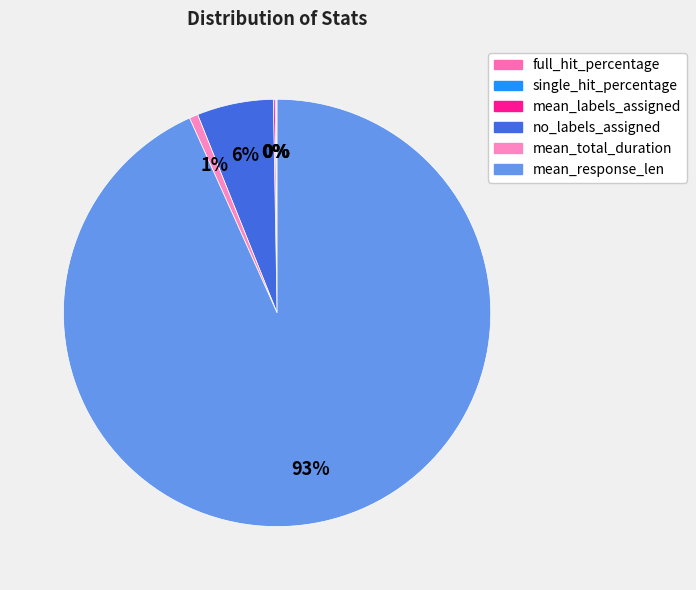

Is it true that full_hit_percentage is 0% of the pie?

True